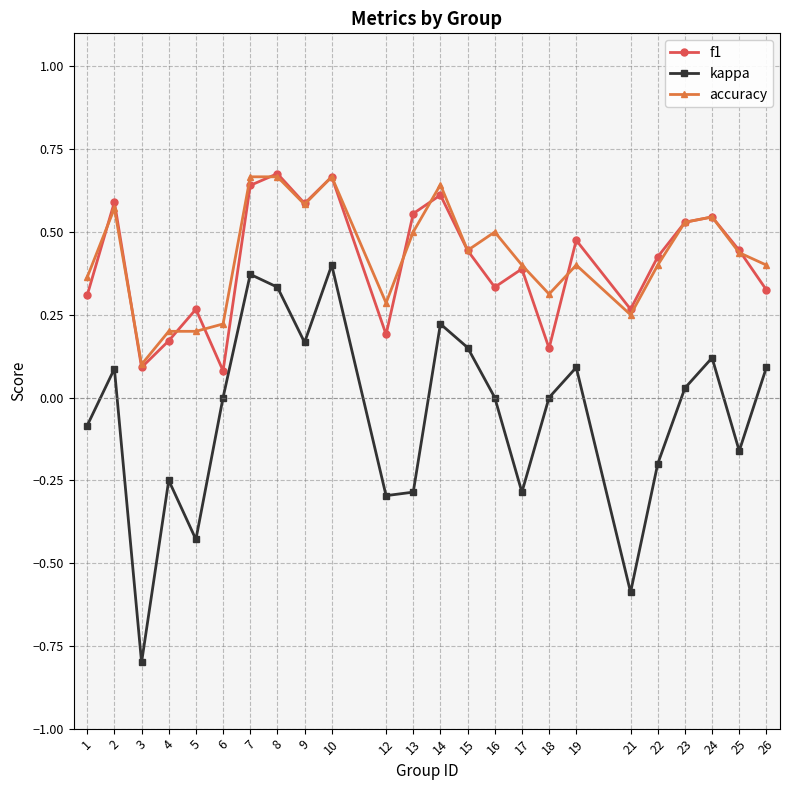

How many series are shown in this chart?

3